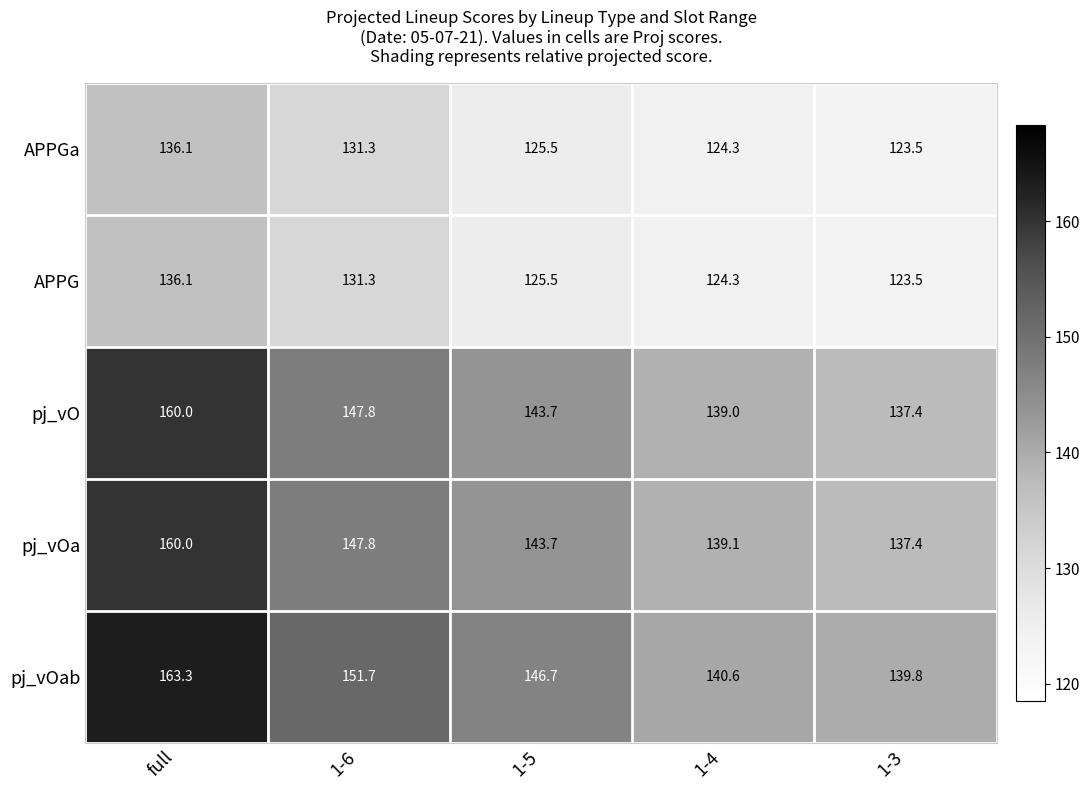

Which series has the largest range (max minus min)?

pj_vOab